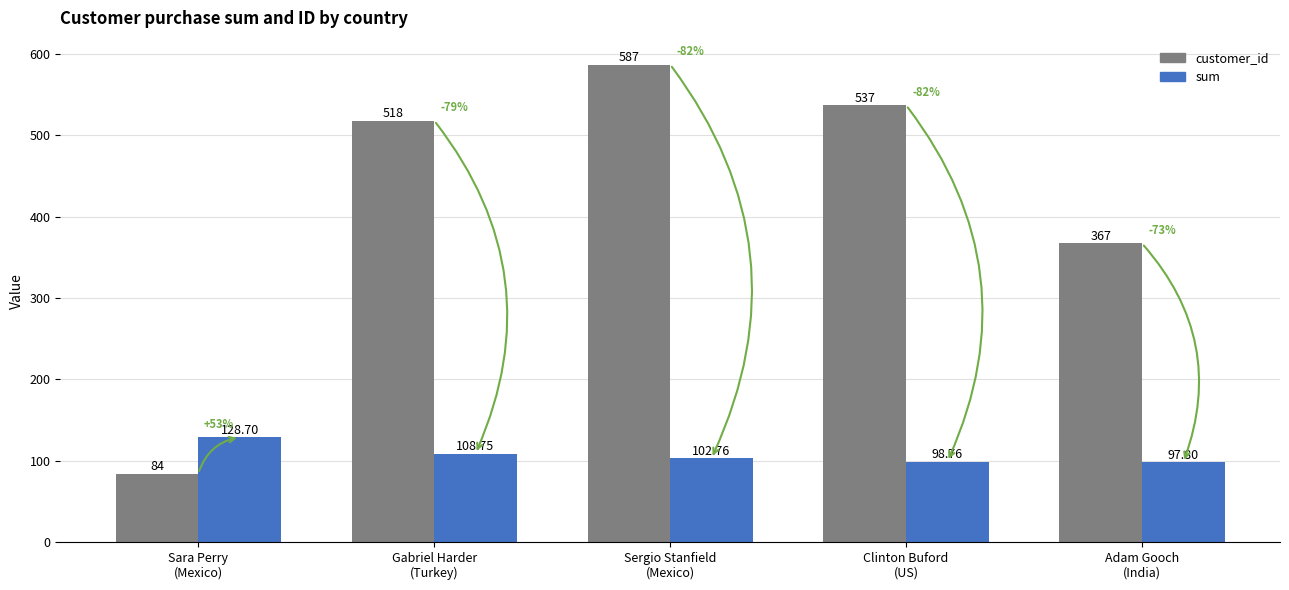

What is the label of the 4th bar from the left?

Clinton Buford
(US)